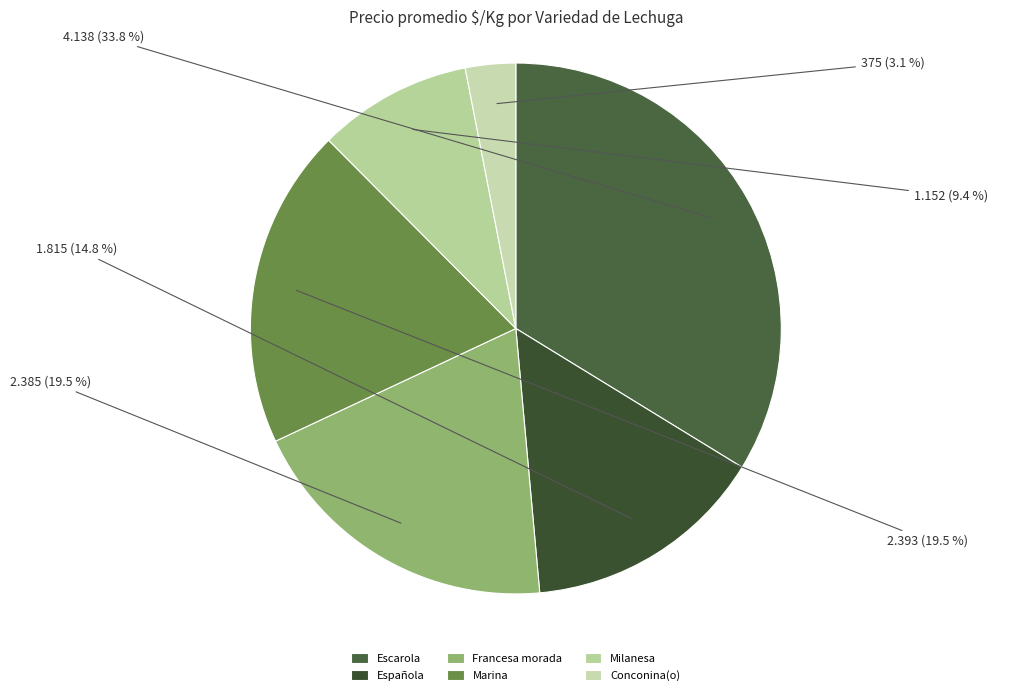

Combined, do Milanesa and Escarola account for over 50%?

No